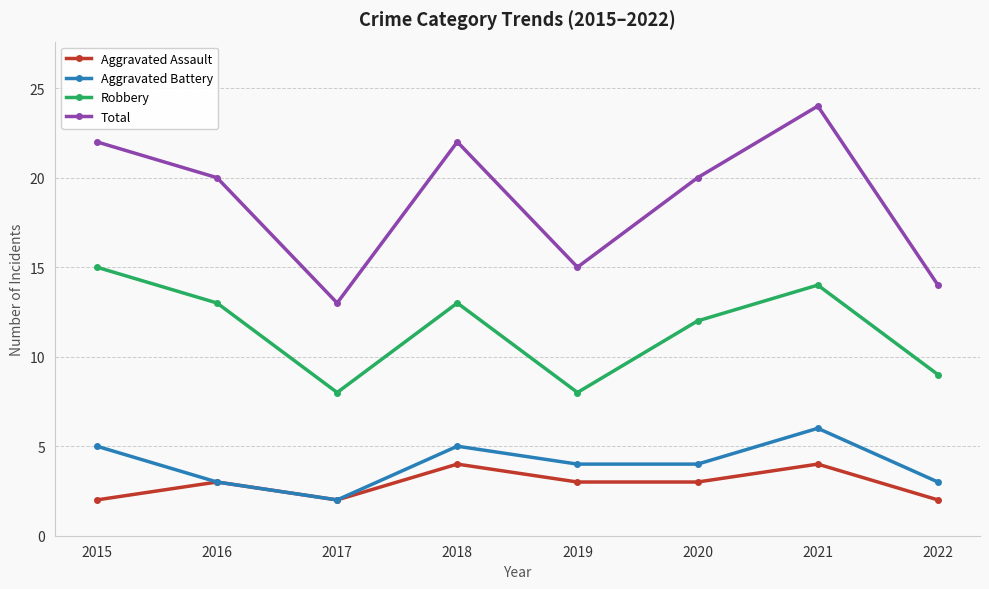

In Total, how many points are lower than both neighbors (excluding endpoints)?

2